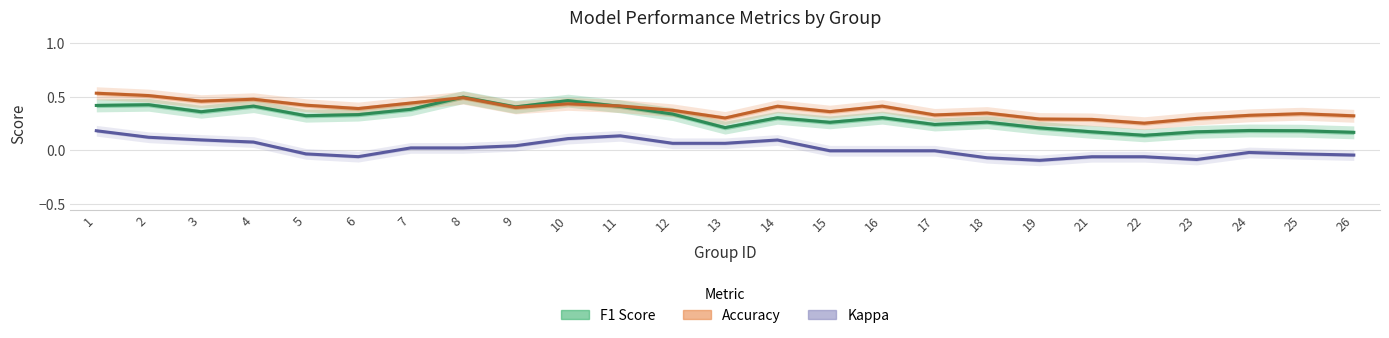

After their last crossing, which series has the higher values: Accuracy or F1 Score?

Accuracy